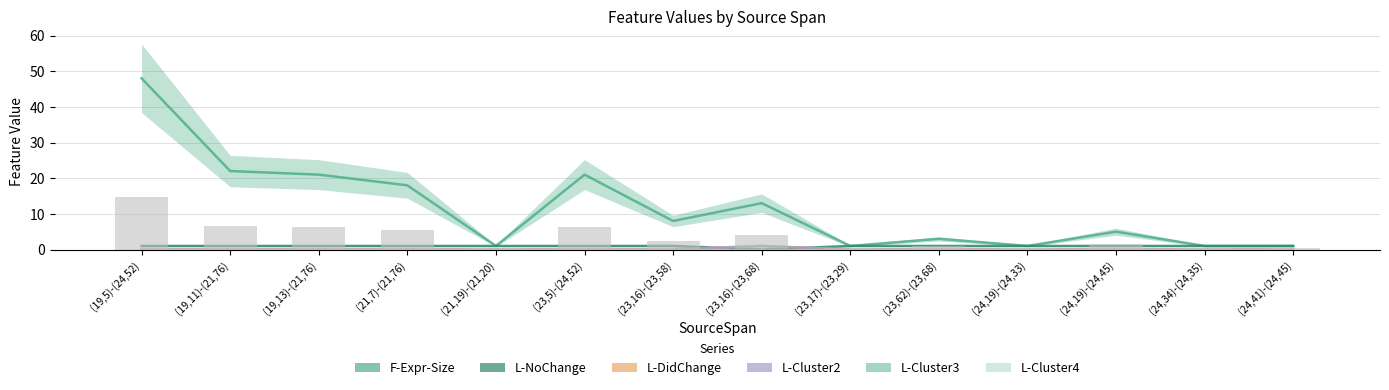

Reading left to right, what are all the values shown in this chart?

F-Expr-Size: (19,5)-(24,52)=48	(19,11)-(21,76)=22	(19,13)-(21,76)=21	(21,7)-(21,76)=18	(21,19)-(21,20)=1	(23,5)-(24,52)=21	(23,16)-(23,58)=8	(23,16)-(23,68)=13	(23,17)-(23,29)=1	(23,62)-(23,68)=3	(24,19)-(24,33)=1	(24,19)-(24,45)=5	(24,34)-(24,35)=1	(24,41)-(24,45)=1
L-NoChange: (19,5)-(24,52)=1	(19,11)-(21,76)=1	(19,13)-(21,76)=1	(21,7)-(21,76)=1	(21,19)-(21,20)=1	(23,5)-(24,52)=1	(23,16)-(23,58)=1	(23,16)-(23,68)=0	(23,17)-(23,29)=1	(23,62)-(23,68)=1	(24,19)-(24,33)=1	(24,19)-(24,45)=1	(24,34)-(24,35)=1	(24,41)-(24,45)=1
L-DidChange: (19,5)-(24,52)=0	(19,11)-(21,76)=0	(19,13)-(21,76)=0	(21,7)-(21,76)=0	(21,19)-(21,20)=0	(23,5)-(24,52)=0	(23,16)-(23,58)=0	(23,16)-(23,68)=1	(23,17)-(23,29)=0	(23,62)-(23,68)=0	(24,19)-(24,33)=0	(24,19)-(24,45)=0	(24,34)-(24,35)=0	(24,41)-(24,45)=0
L-Cluster2: (19,5)-(24,52)=0	(19,11)-(21,76)=0	(19,13)-(21,76)=0	(21,7)-(21,76)=0	(21,19)-(21,20)=0	(23,5)-(24,52)=0	(23,16)-(23,58)=0	(23,16)-(23,68)=1	(23,17)-(23,29)=0	(23,62)-(23,68)=0	(24,19)-(24,33)=0	(24,19)-(24,45)=0	(24,34)-(24,35)=0	(24,41)-(24,45)=0
L-Cluster3: (19,5)-(24,52)=0	(19,11)-(21,76)=0	(19,13)-(21,76)=0	(21,7)-(21,76)=0	(21,19)-(21,20)=0	(23,5)-(24,52)=0	(23,16)-(23,58)=0	(23,16)-(23,68)=0	(23,17)-(23,29)=0	(23,62)-(23,68)=0	(24,19)-(24,33)=0	(24,19)-(24,45)=0	(24,34)-(24,35)=0	(24,41)-(24,45)=0
L-Cluster4: (19,5)-(24,52)=0	(19,11)-(21,76)=0	(19,13)-(21,76)=0	(21,7)-(21,76)=0	(21,19)-(21,20)=0	(23,5)-(24,52)=0	(23,16)-(23,58)=0	(23,16)-(23,68)=0	(23,17)-(23,29)=0	(23,62)-(23,68)=0	(24,19)-(24,33)=0	(24,19)-(24,45)=0	(24,34)-(24,35)=0	(24,41)-(24,45)=0